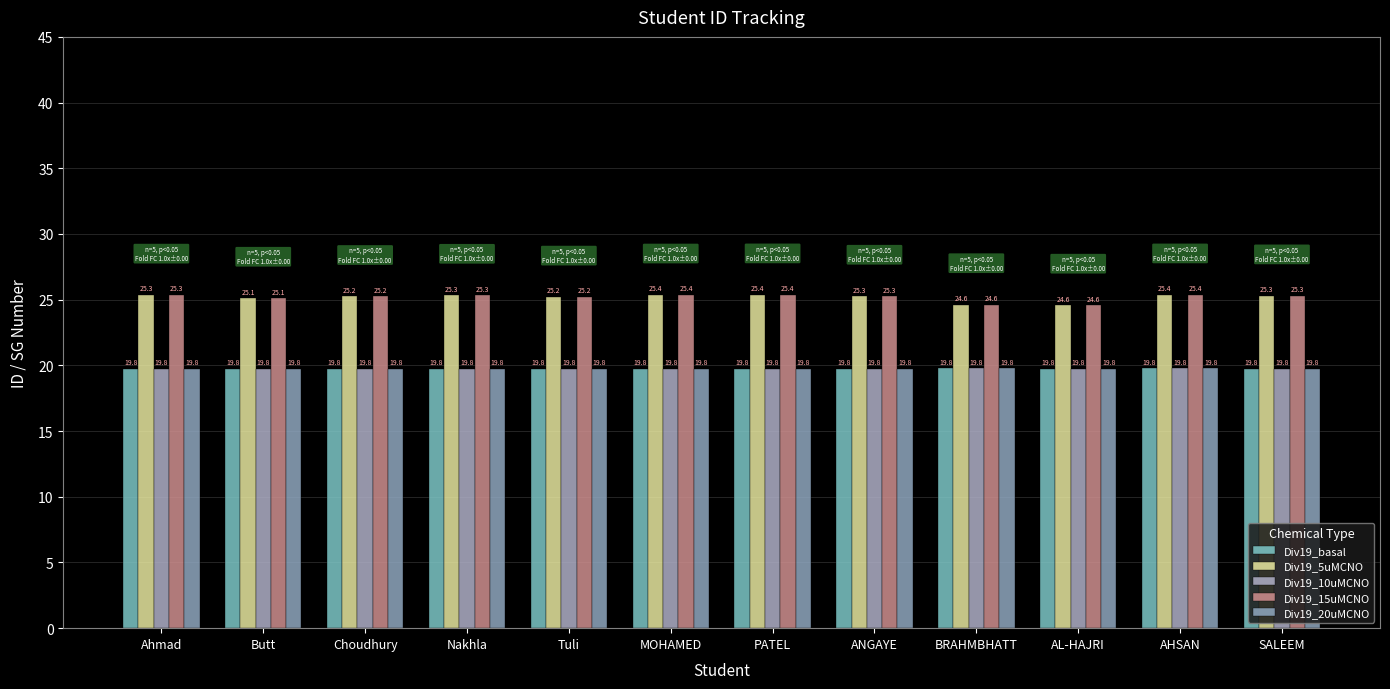

Reading left to right, extract all data points from this chart.

Div19_basal: 19.8	19.8	19.8	19.8	19.8	19.8	19.8	19.8	19.8	19.8	19.8	19.8
Div19_5uMCNO: 25.3	25.1	25.2	25.3	25.2	25.4	25.4	25.3	24.6	24.6	25.4	25.3
Div19_10uMCNO: 19.8	19.8	19.8	19.8	19.8	19.8	19.8	19.8	19.8	19.8	19.8	19.8
Div19_15uMCNO: 25.3	25.1	25.2	25.3	25.2	25.4	25.4	25.3	24.6	24.6	25.4	25.3
Div19_20uMCNO: 19.8	19.8	19.8	19.8	19.8	19.8	19.8	19.8	19.8	19.8	19.8	19.8